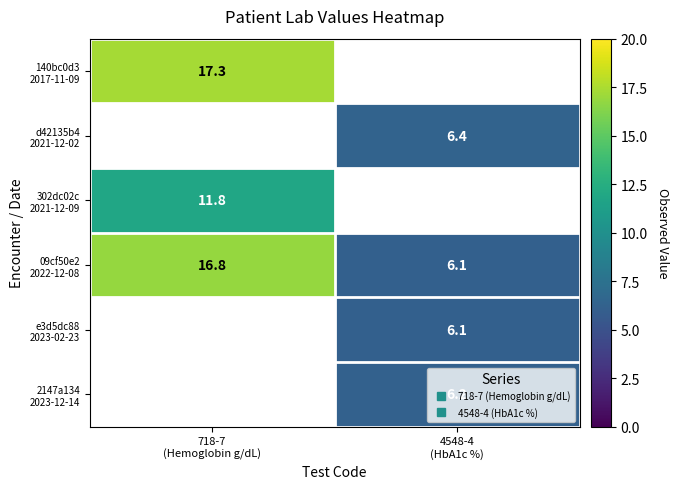

Which label corresponds to the smallest value in the chart?

4548-4
(HbA1c %)